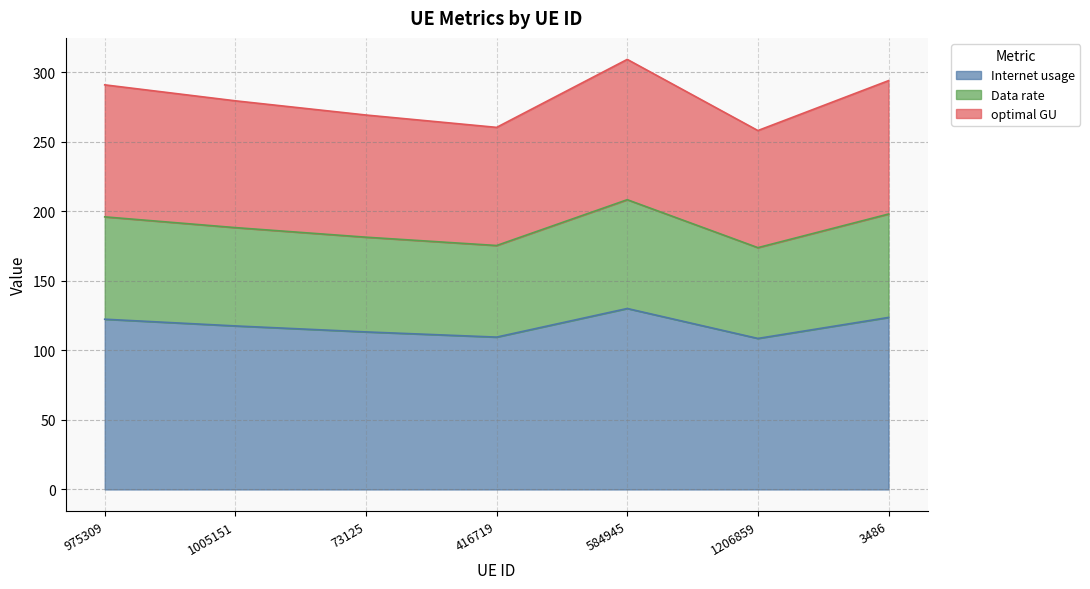

How many categories are shown in the chart?

7